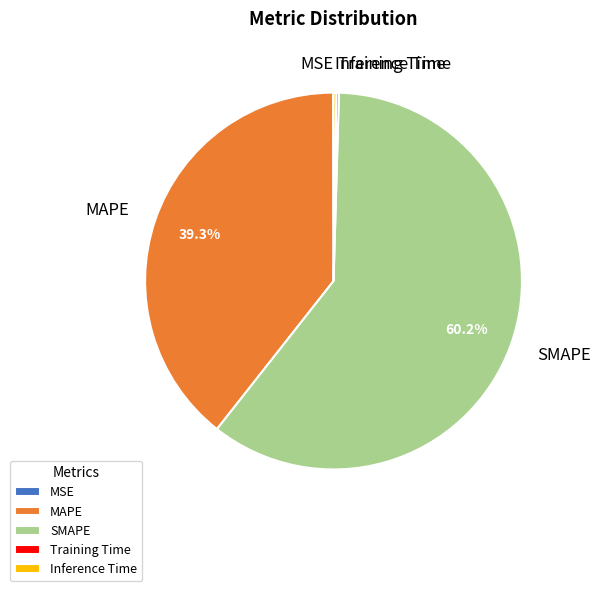

Which slice represents more than half of the pie?

SMAPE